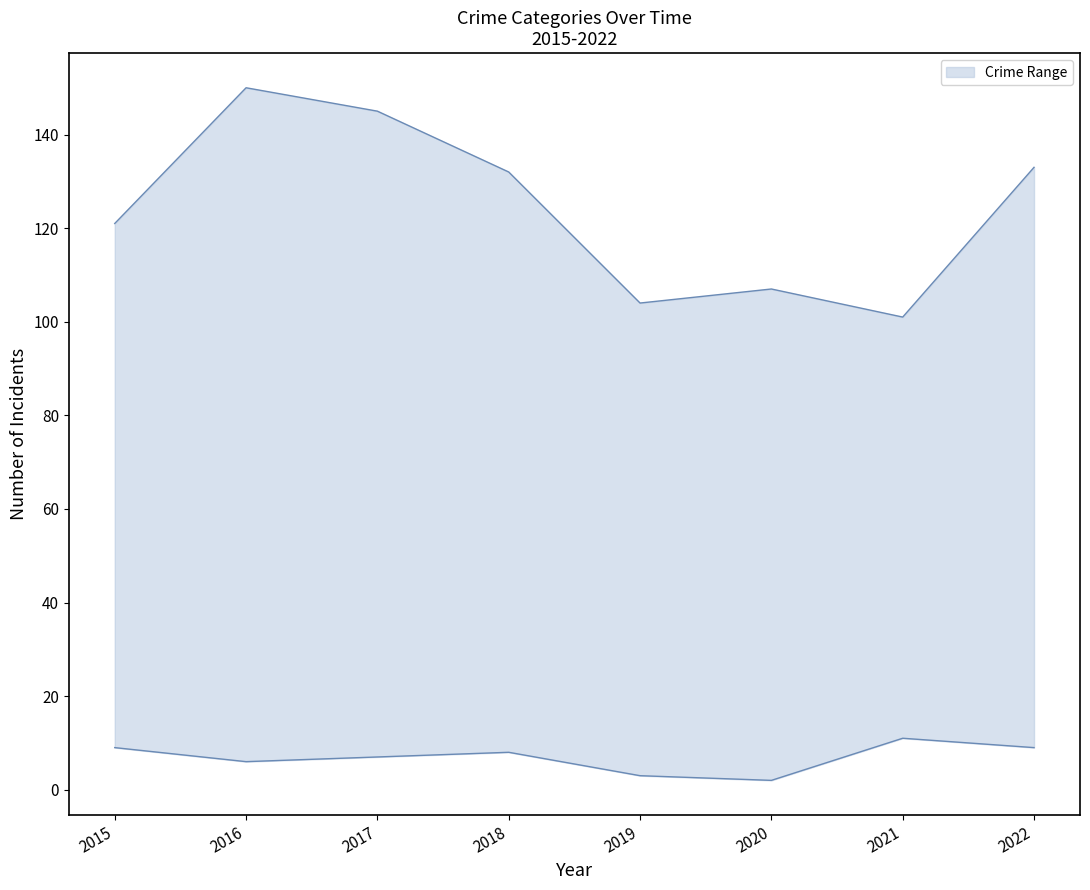

What is the difference between the highest and lowest values at 2021?

90